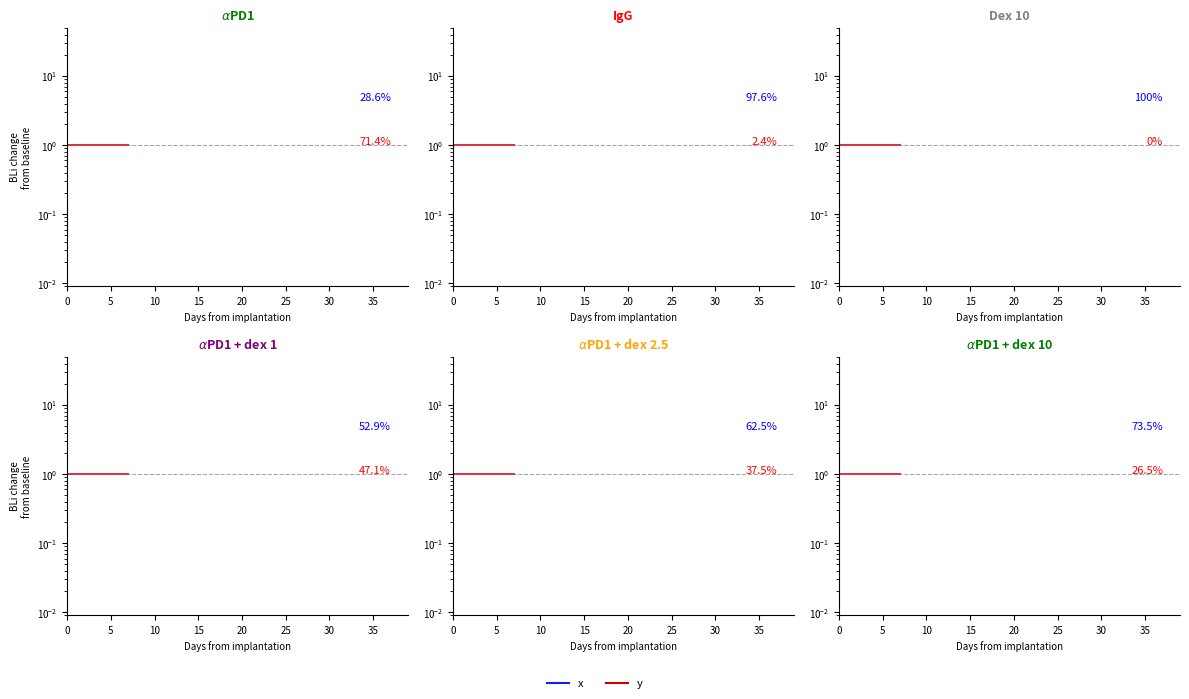

List the series in order of their peak value, highest first.

y, x